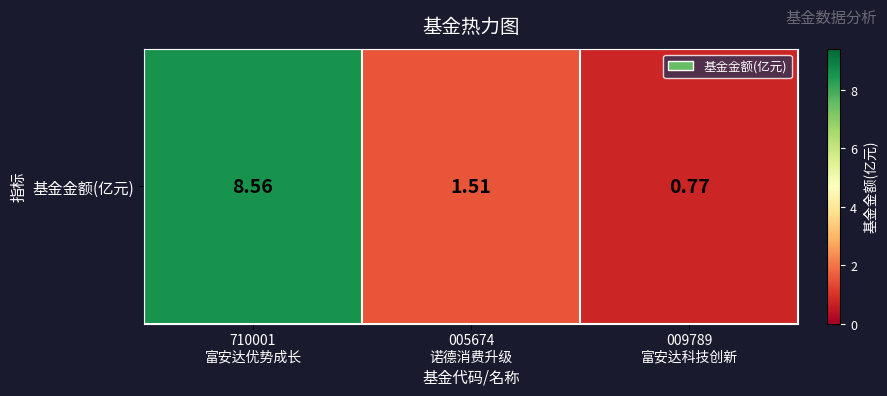

The chart shows a value of 8.6 at 710001
富安达优势成长. True or false?

True